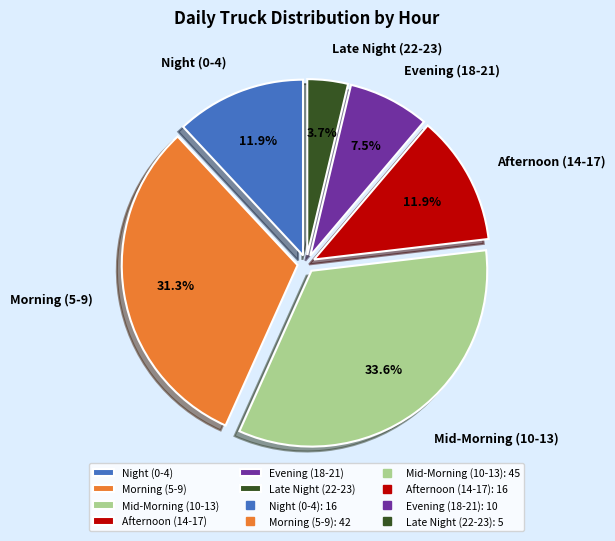

Which slice is the smallest?

Late Night (22-23)